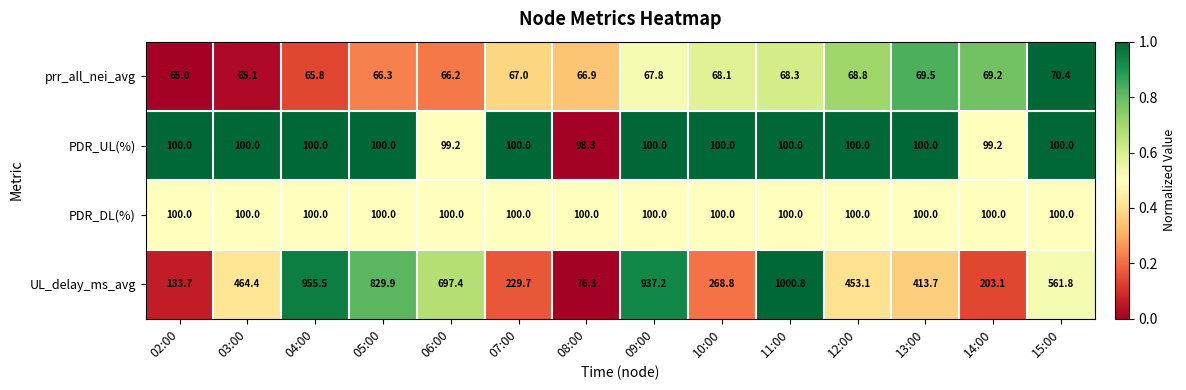

Which series has the largest range (max minus min)?

UL_delay_ms_avg